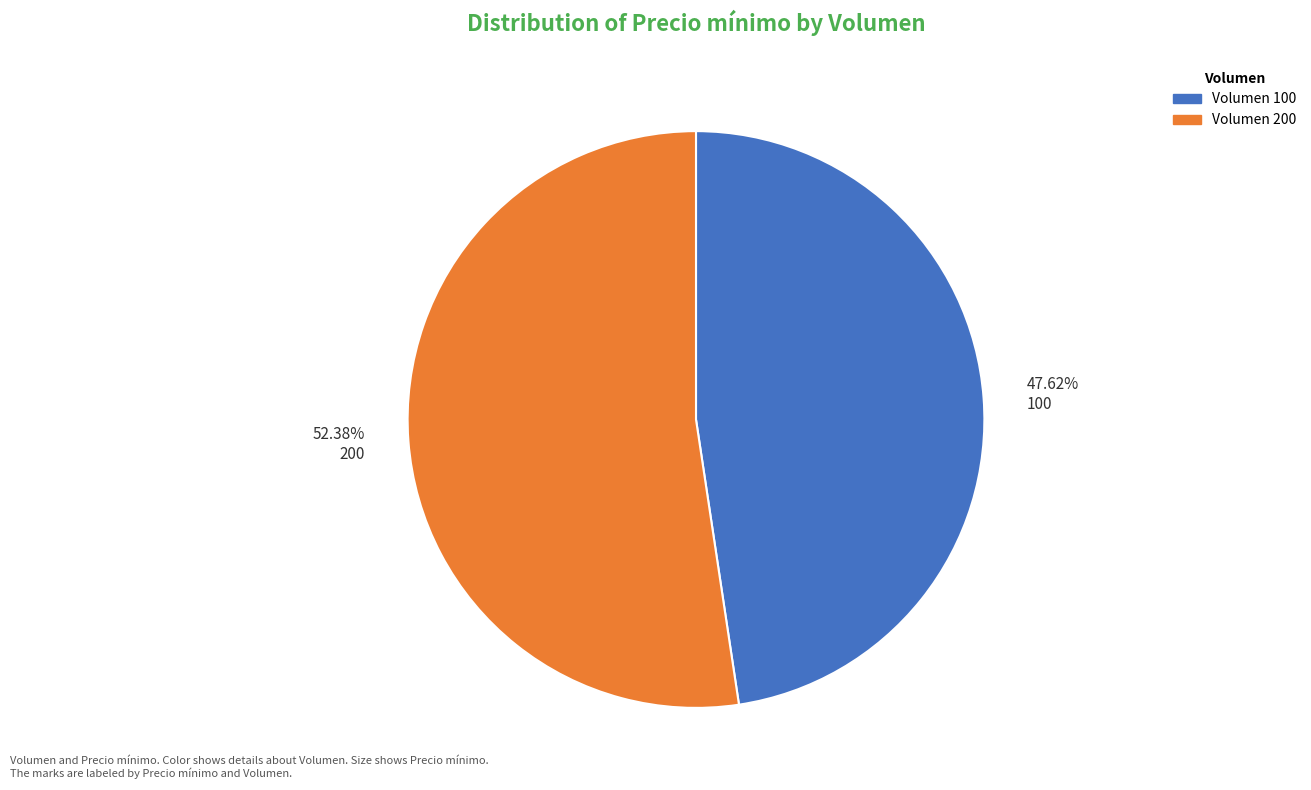

Is the sum of 52.38% 200 and 47.62% 100 greater than half?

Yes